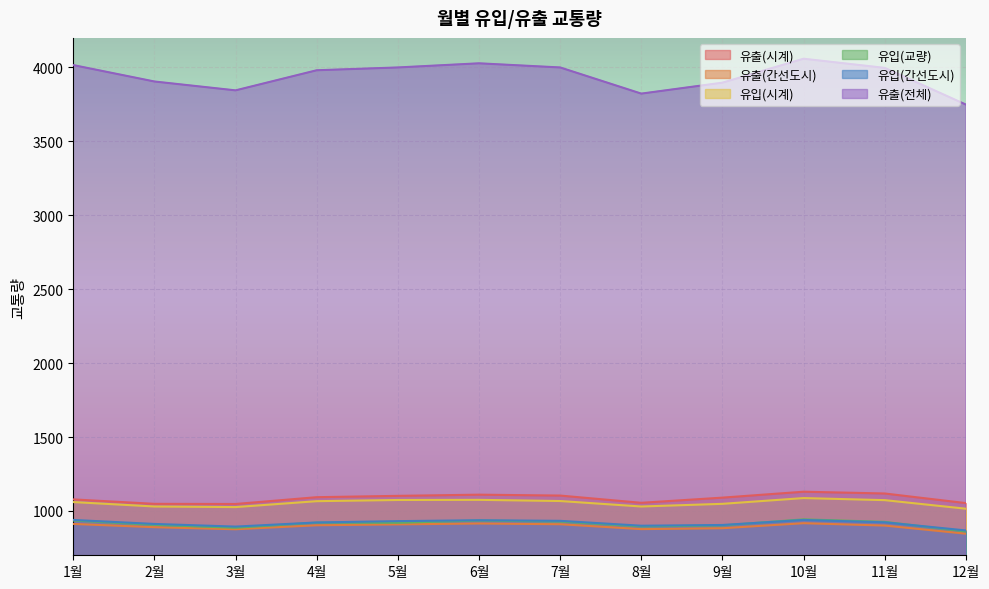

What is the difference between the highest and lowest values at 8월?

2946